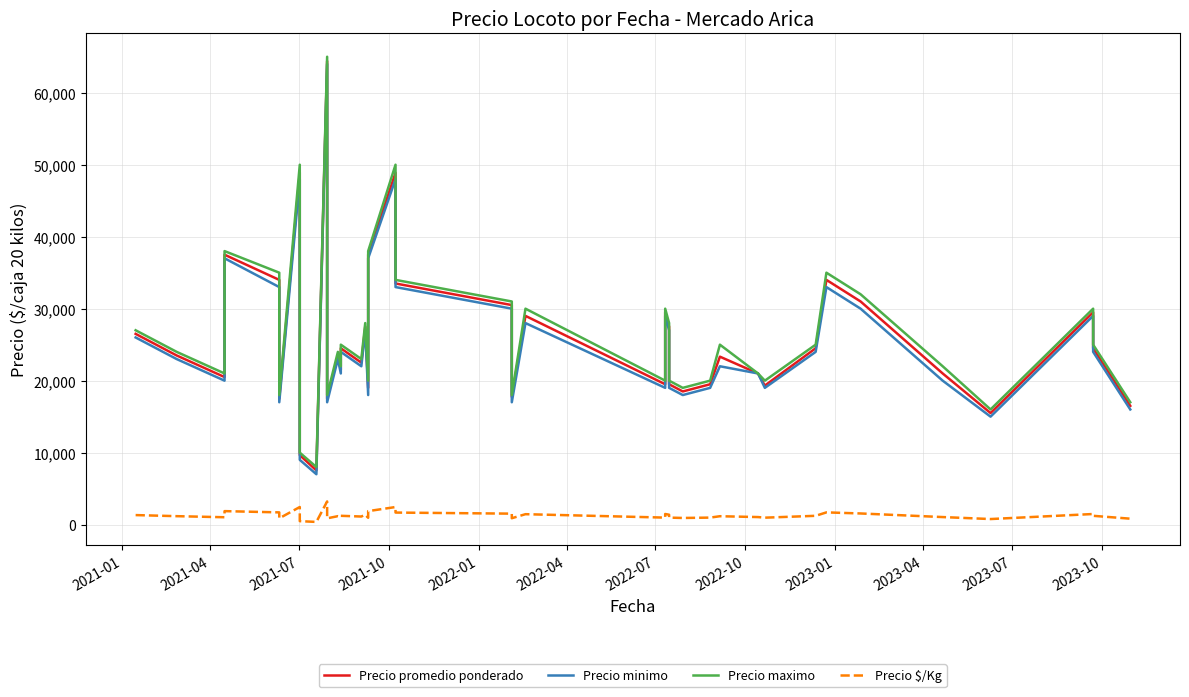

The value of Precio promedio ponderado at 28 is 9931. True or false?

False